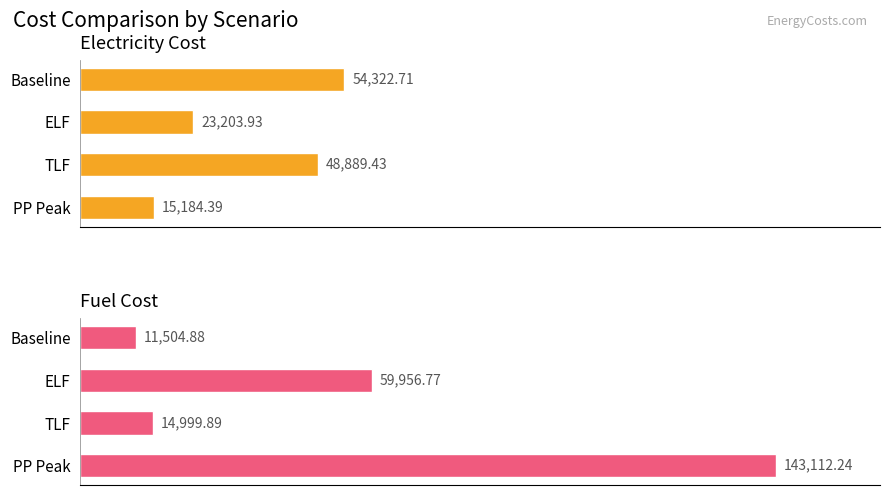

Where is Electricity Cost nearest to the value 34753?

ELF